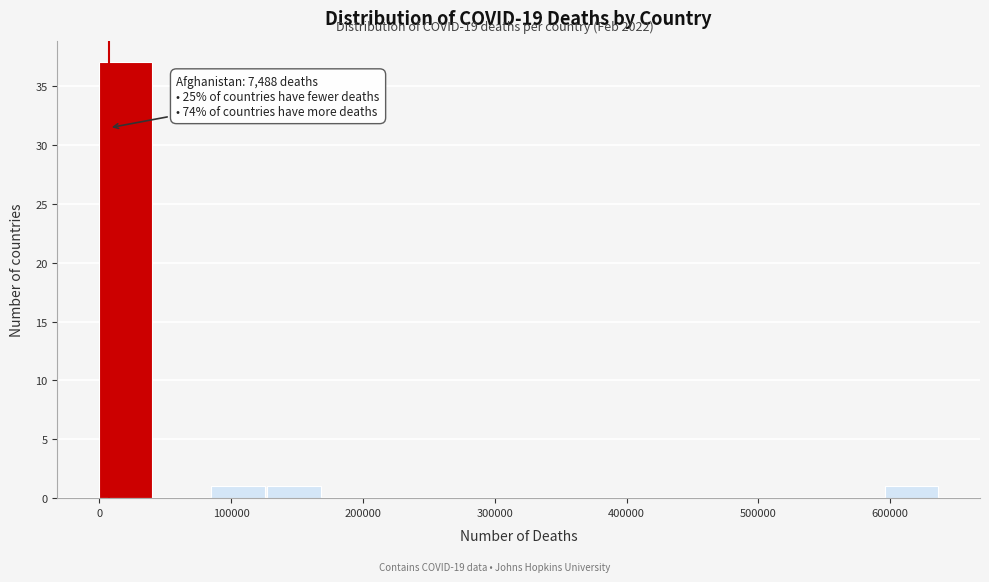

Over which range of the x-axis is the bar tallest?

0 to 40000